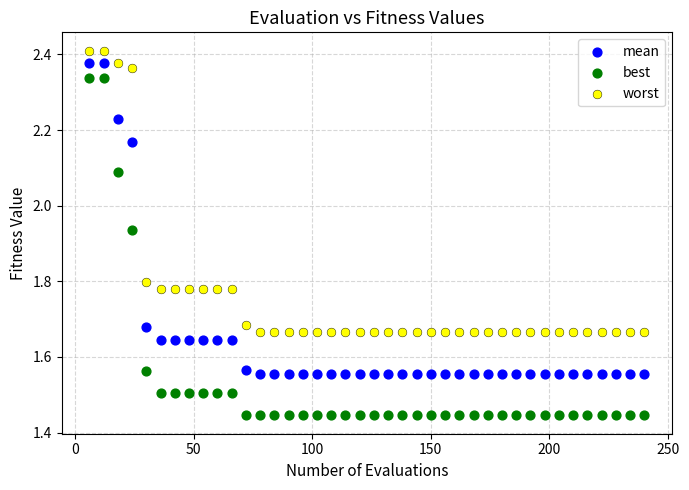

Across all data points, what is the range of X values (max minus min)?

234.0